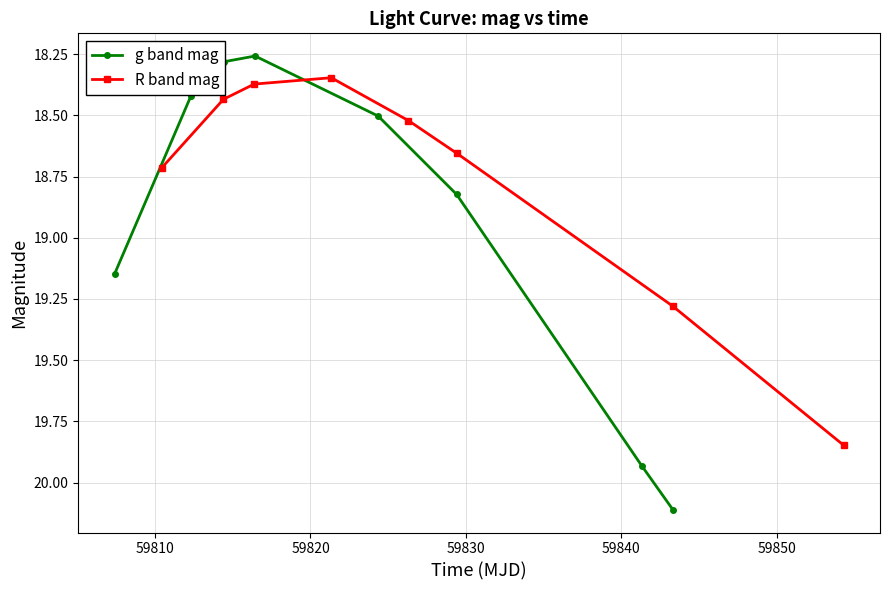

How many interior local valleys does the g band mag series have?

1